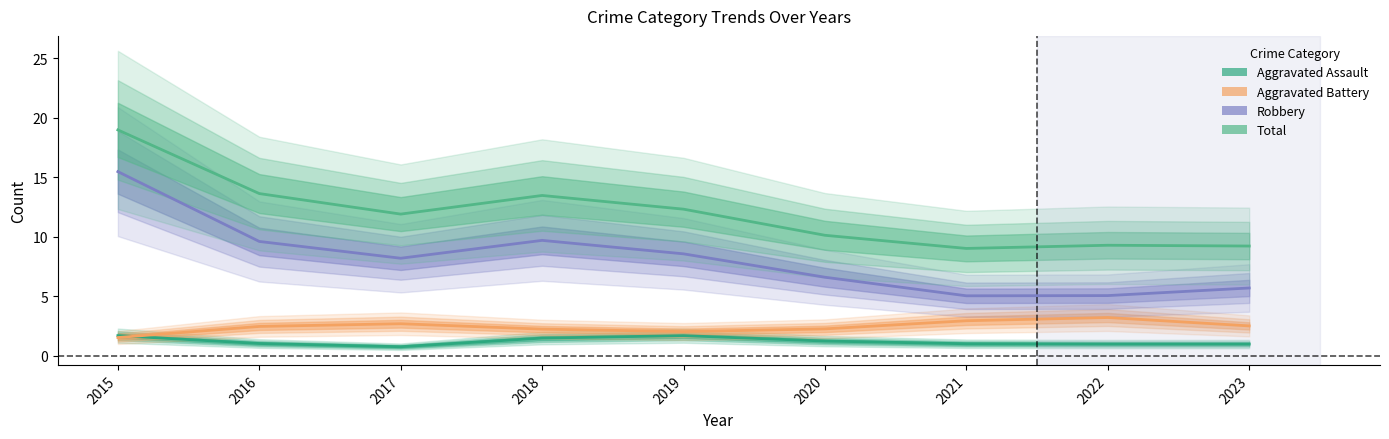

List the labels in order of Aggravated Assault value, smallest first.

2017, 2023, 2022, 2021, 2016, 2020, 2018, 2015, 2019